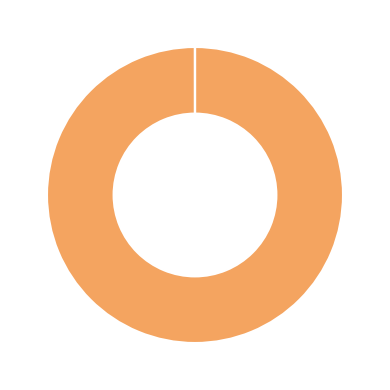

Is there any slice that represents more than half of the pie?

Yes